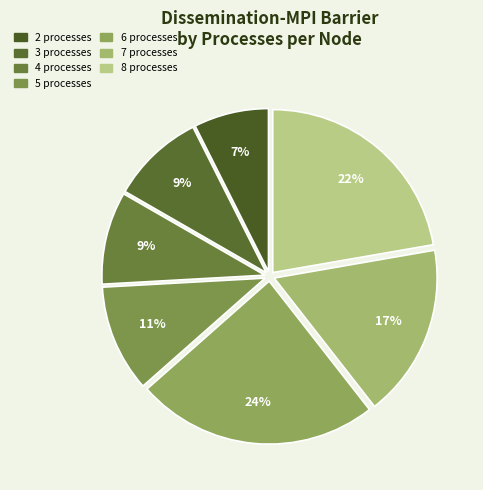

Rank the categories by value from highest to lowest.

6, 8, 7, 5, 3, 4, 2